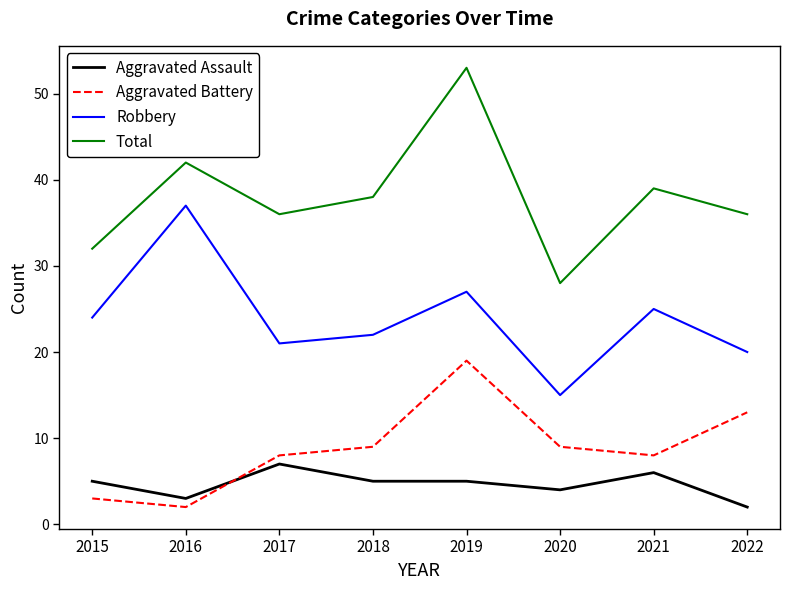

Which series ends up on top after the final intersection of Aggravated Battery and Aggravated Assault?

Aggravated Battery